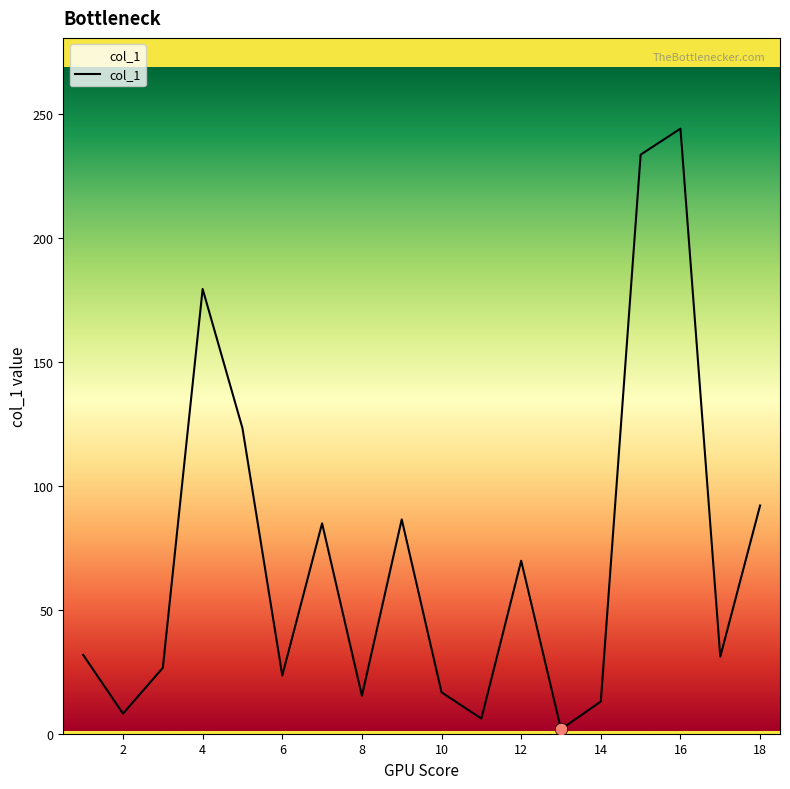

What is the greatest value displayed?

244.2